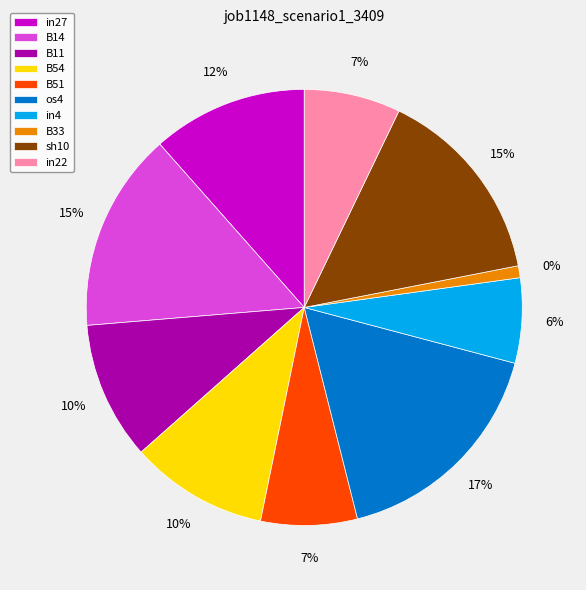

Combined, what portion of the pie is B14 and B11?

25.0%